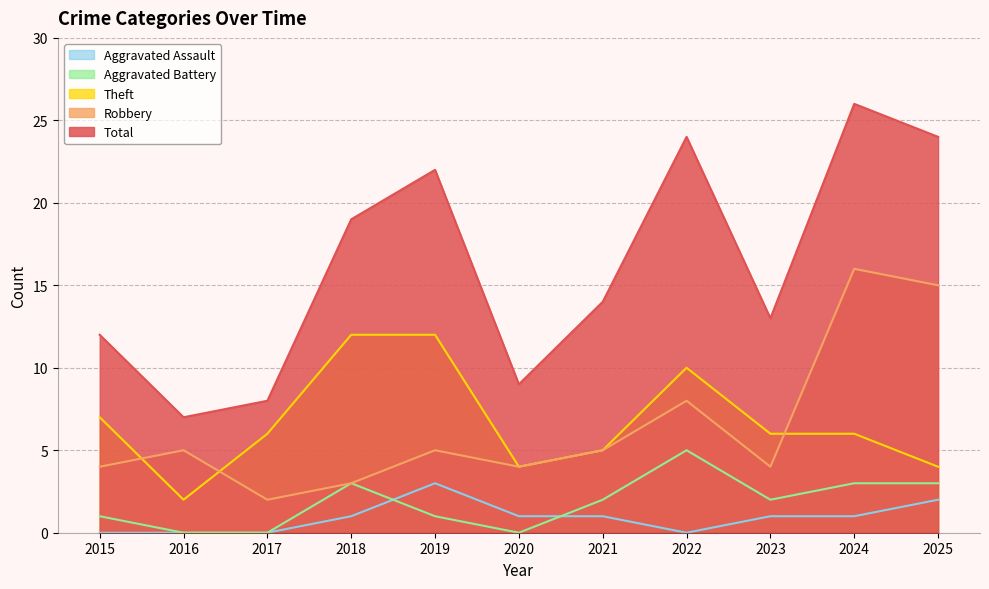

Is the value of Aggravated Assault at 2016 greater than the value of Total at 2016?

No